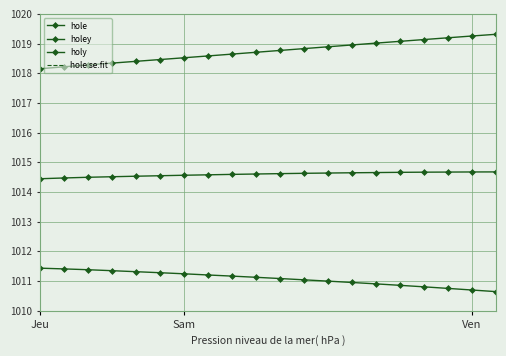

The value of holy at Jeu is 417.7. True or false?

False